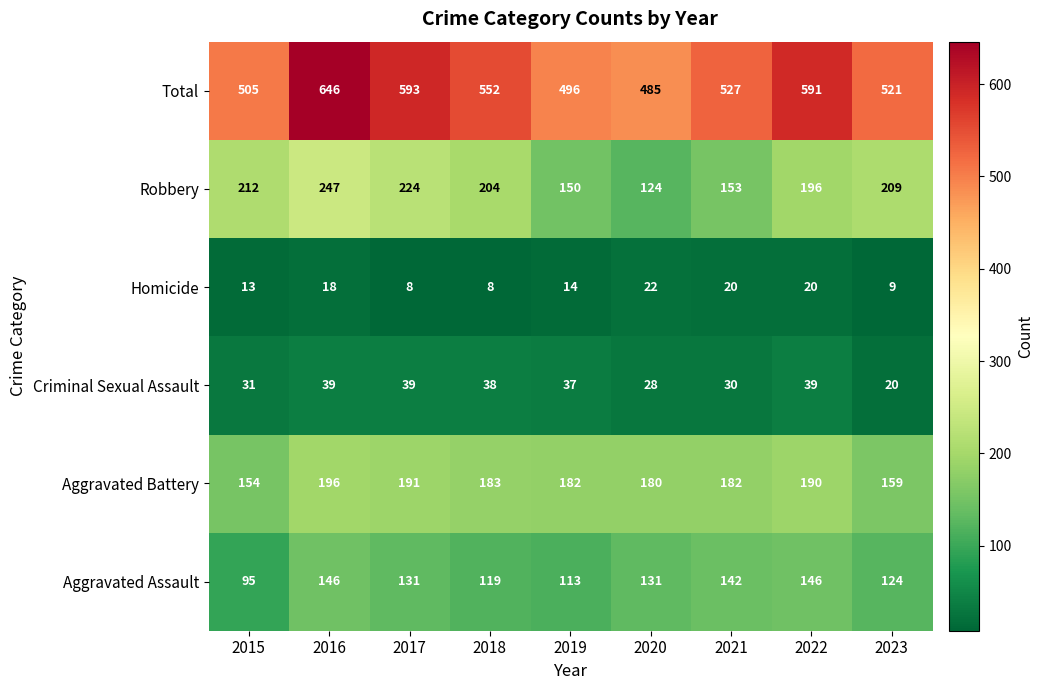

Read the Aggravated Assault value at 2021, to the nearest 5.

140